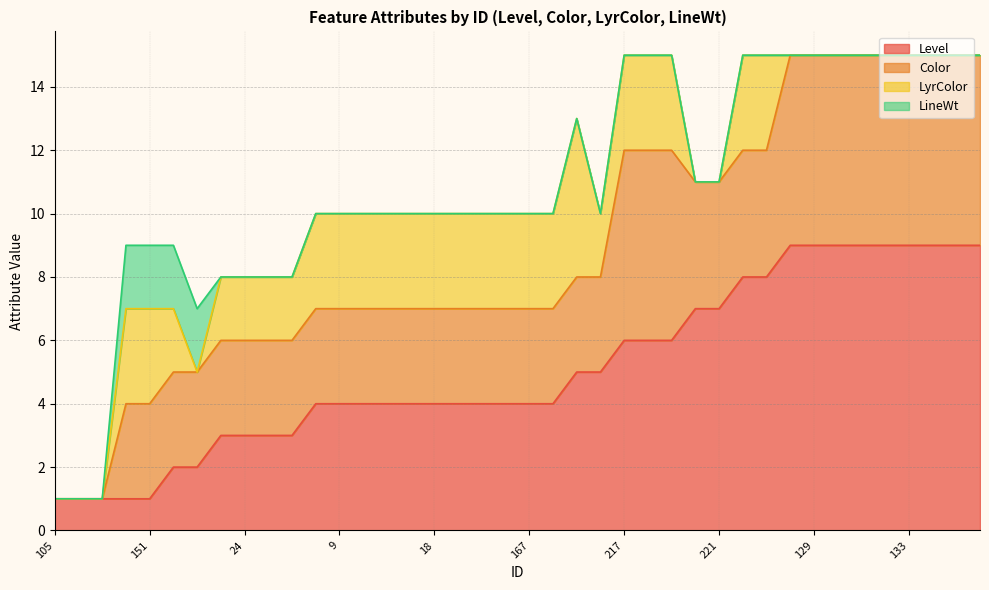

Which series has the largest range (max minus min)?

Level